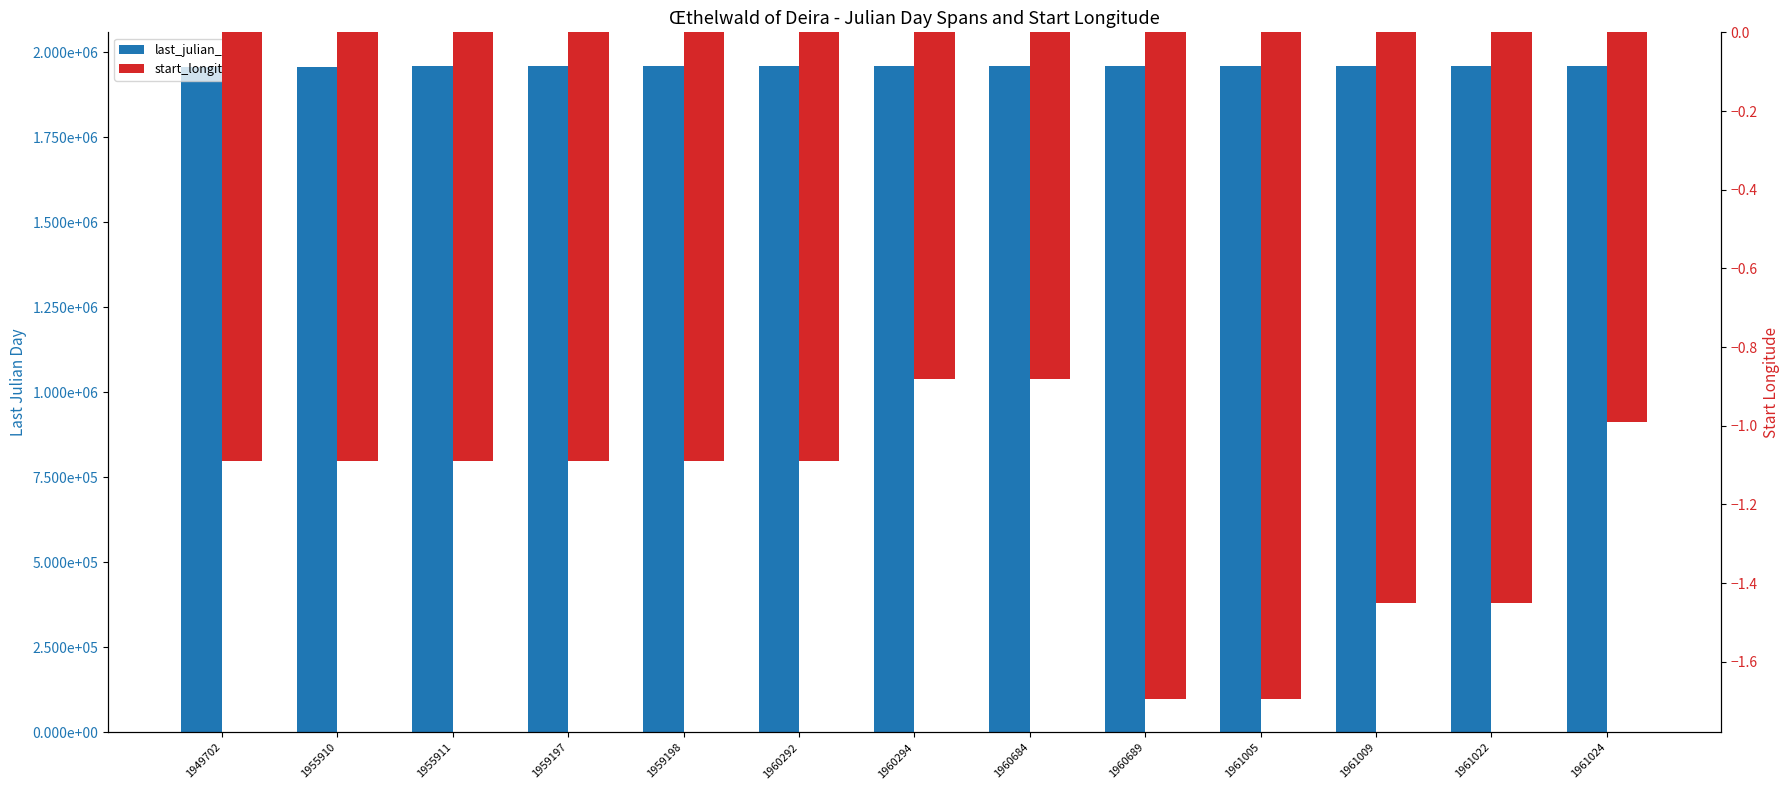

Which category has the lowest value in the last_julian_day series?

1949702